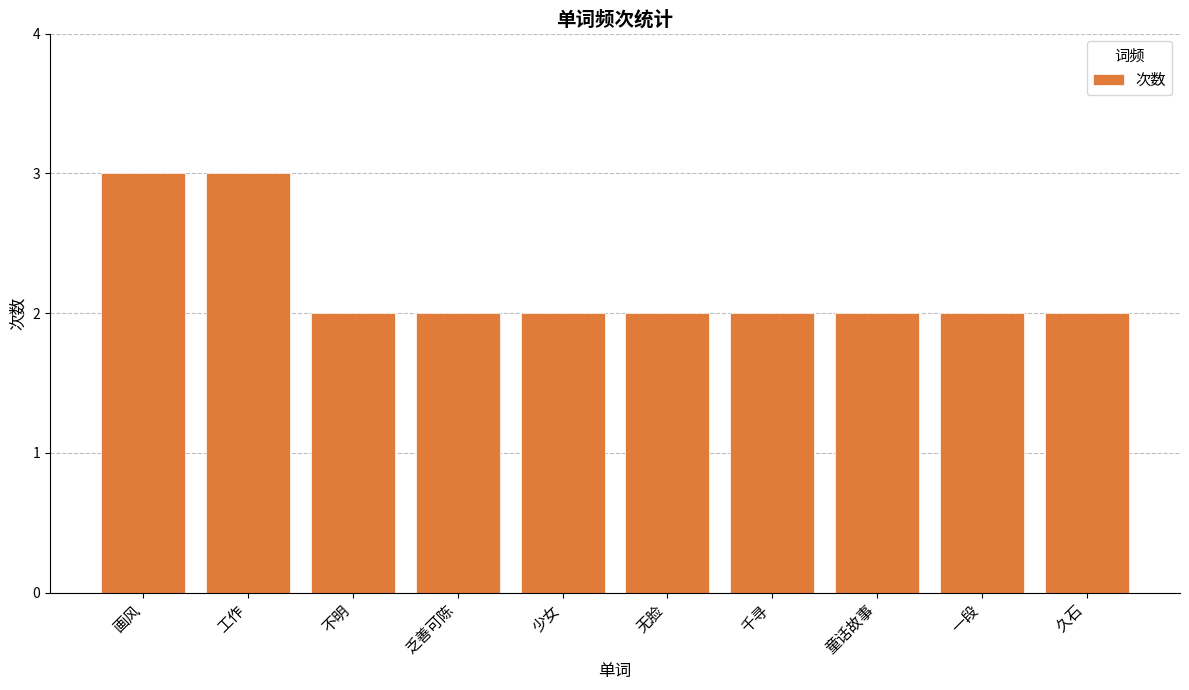

What is the value of the 5th bar from the left?

2